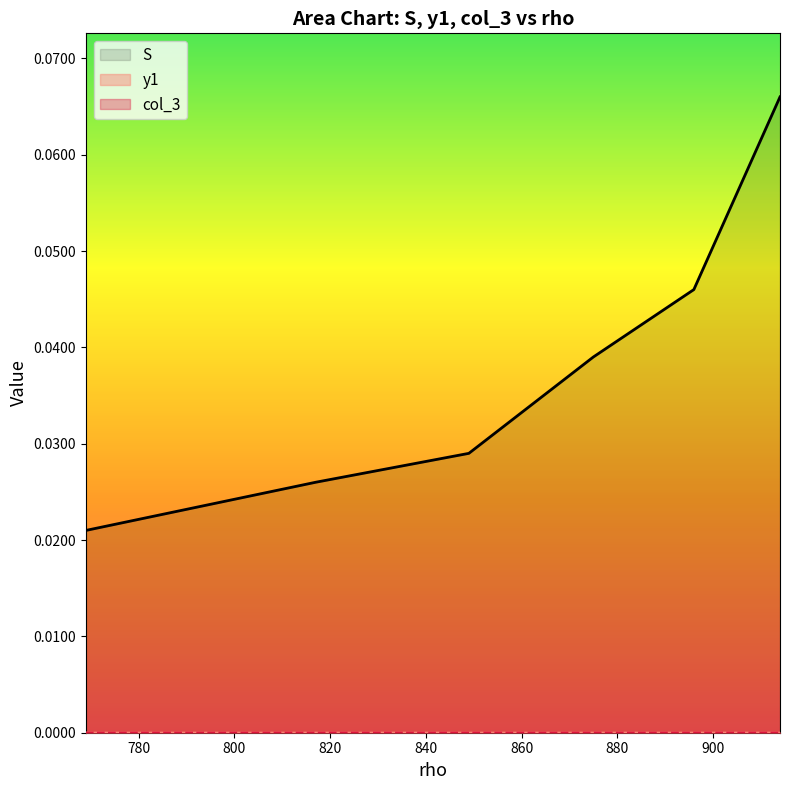

At which category is the sum across all series the highest?

914